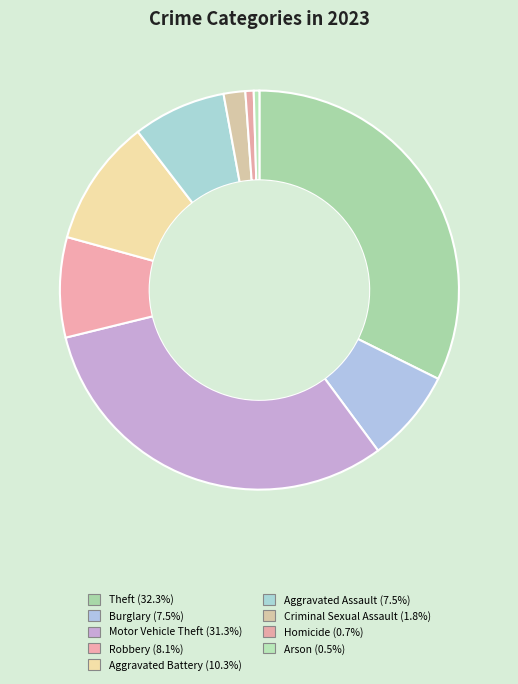

Count the number of slices in the pie.

9